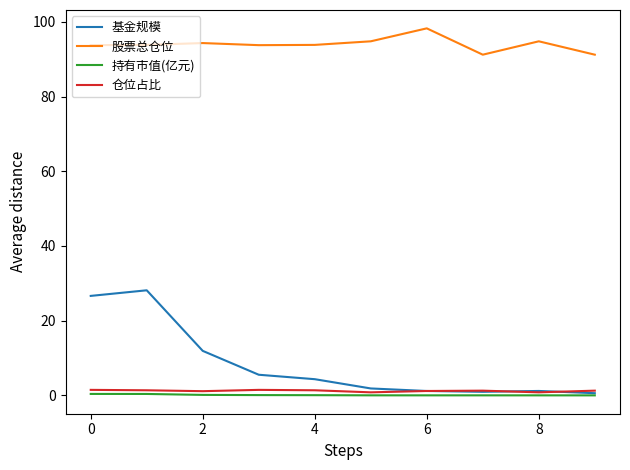

True or false: 持有市值(亿元) and 股票总仓位 intersect in this chart.

False